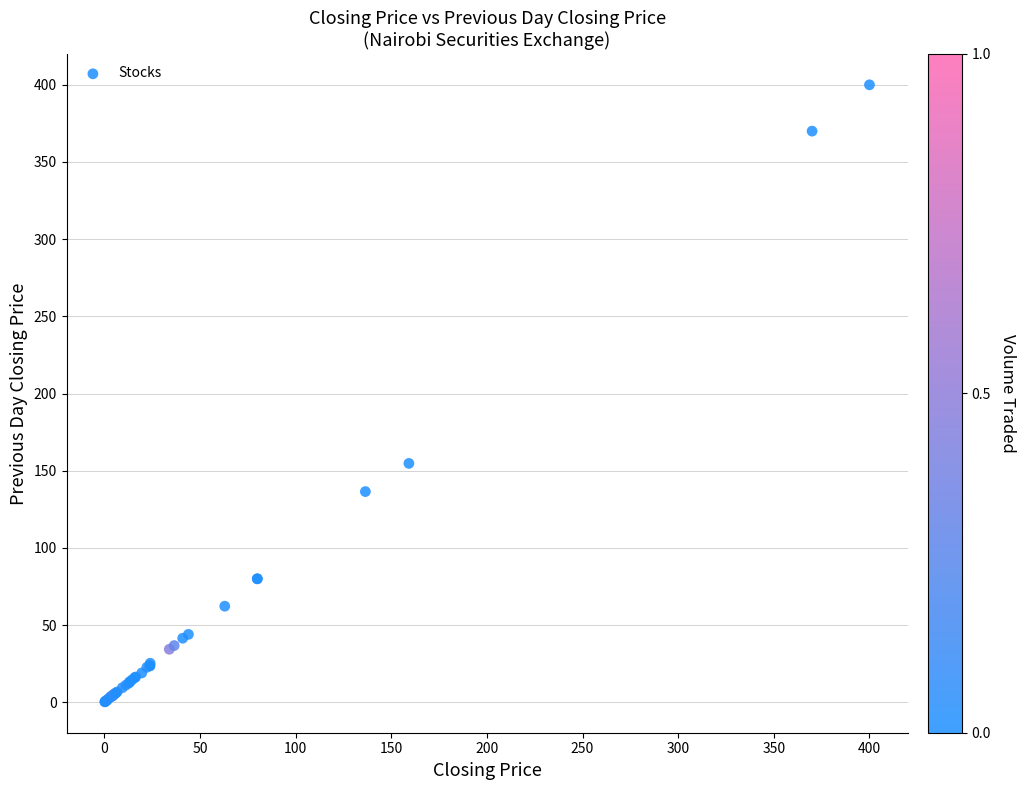

What Y value in the scatter plot is closest to 200?

154.8